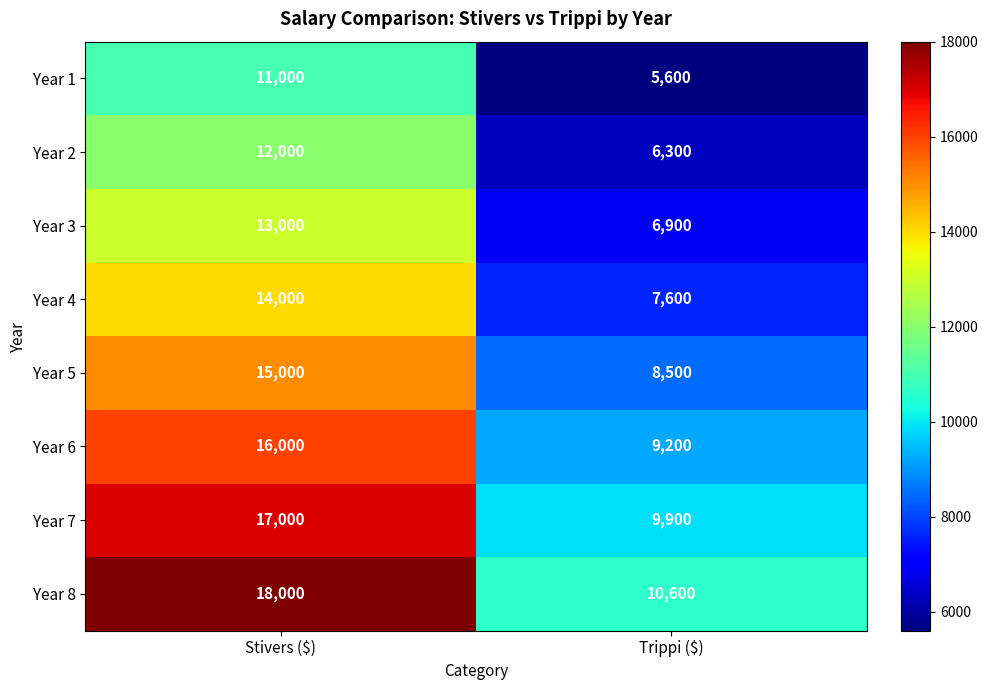

What is the smallest value displayed?

5600